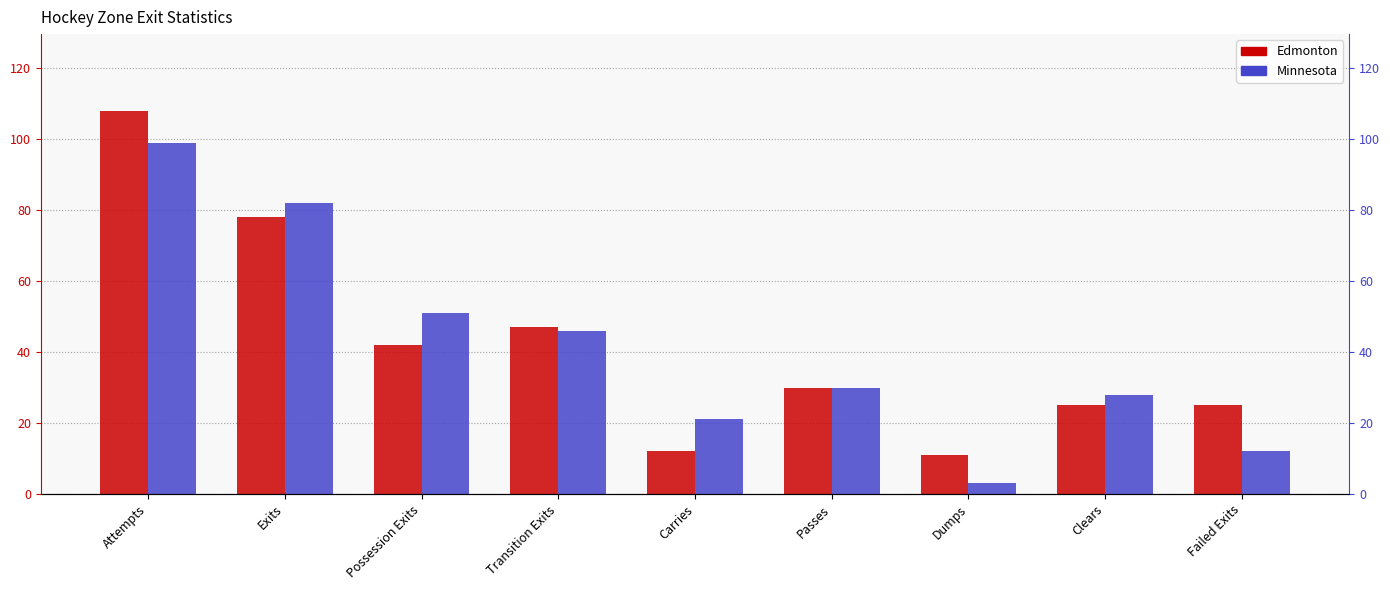

The Minnesota series shows 82 at Exits. True or false?

True